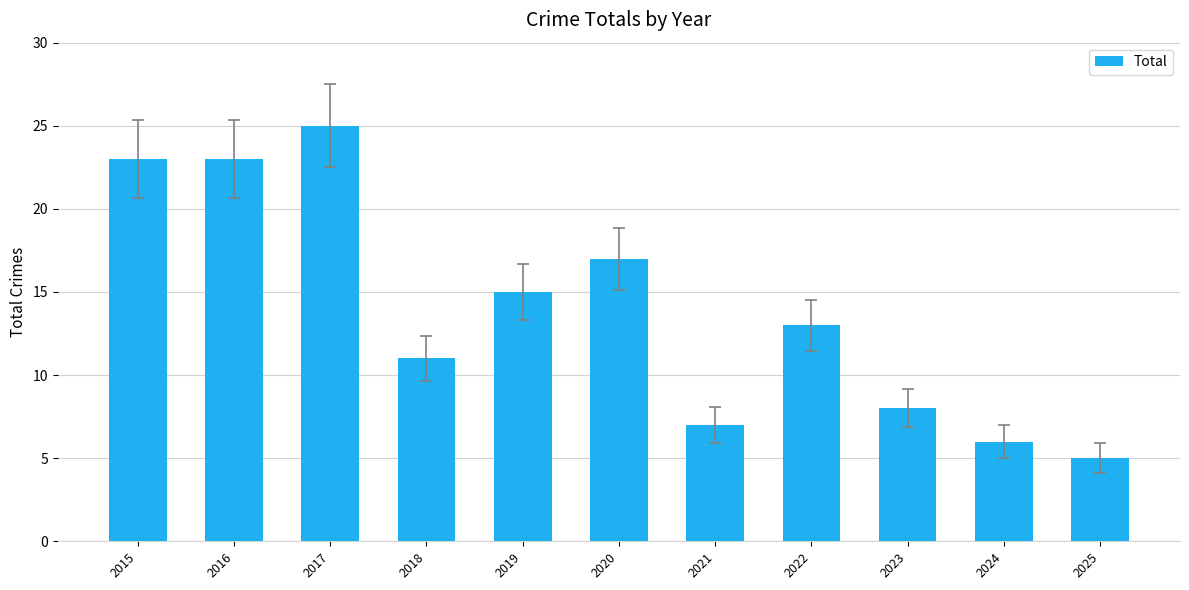

What is the difference between the maximum and second lowest values?

19